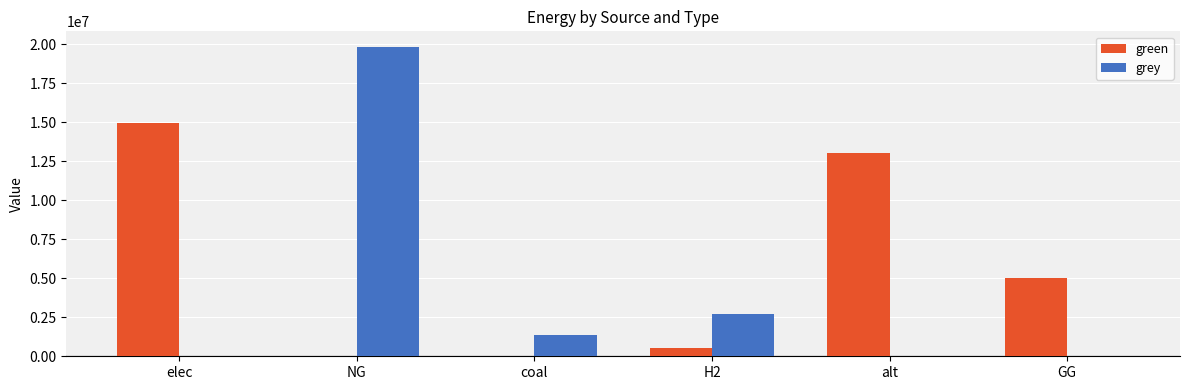

What is the spread (max minus min) of values at alt?

13041579.4